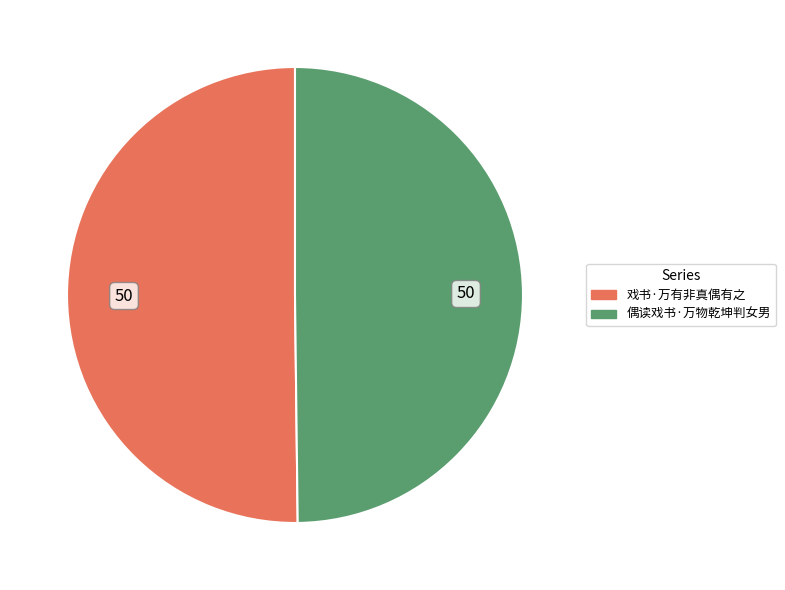

Do 戏书·万有非真偶有之 and 偶读戏书·万物乾坤判女男 together represent more than half of the pie?

Yes